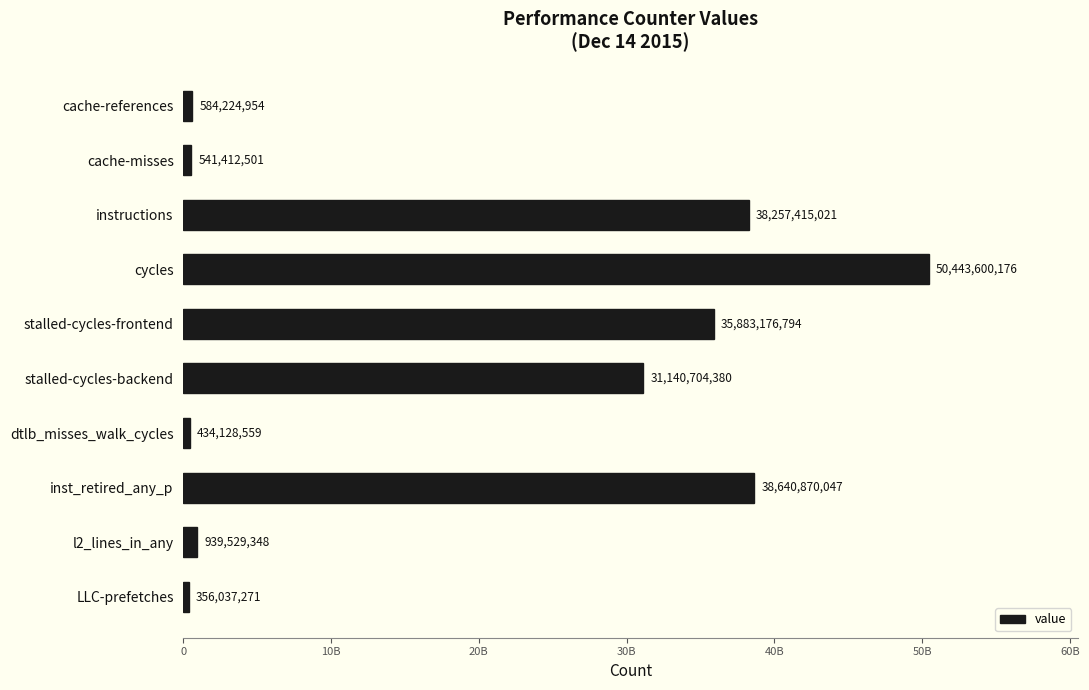

Are the bars grouped side by side (vs. stacked)?

No